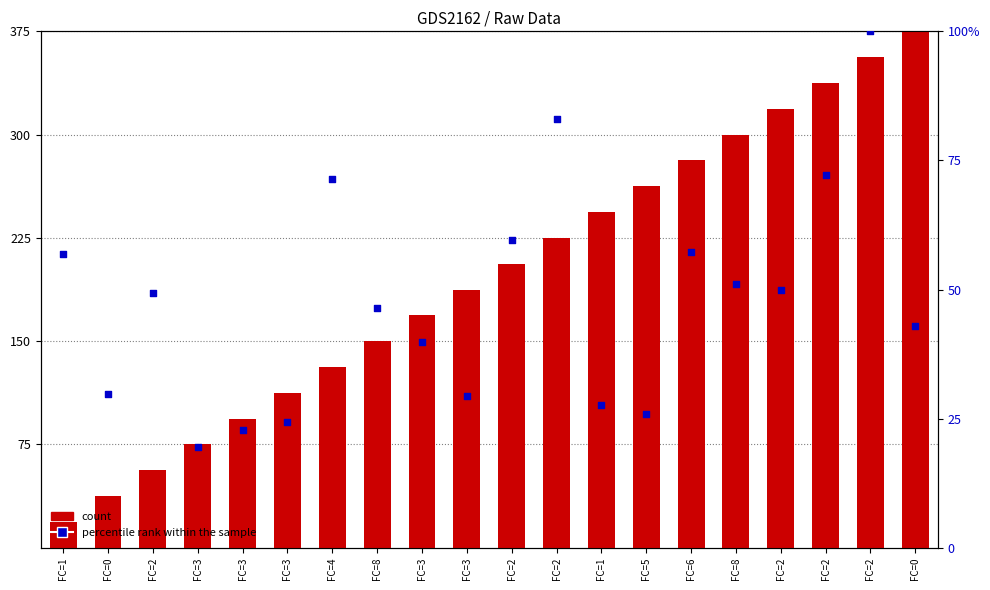

What is the total value across all series at FC=2?

105.6